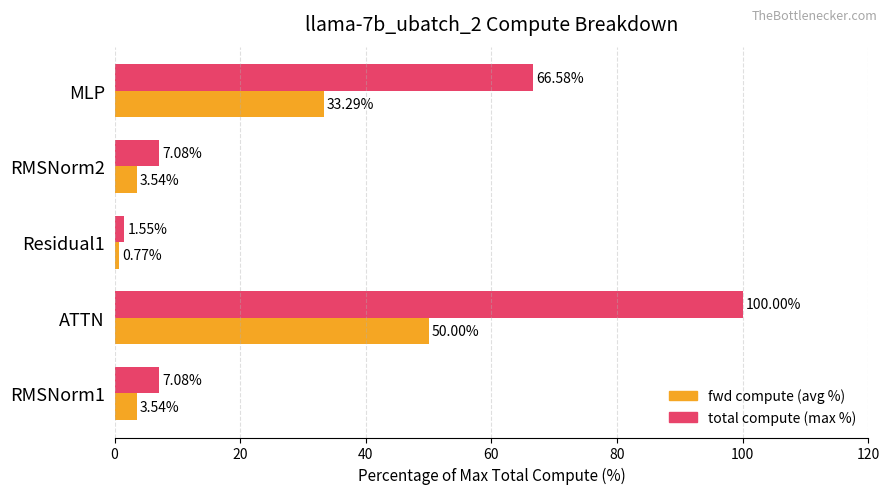

Which series changed the most between ATTN and RMSNorm2?

total compute (max %)